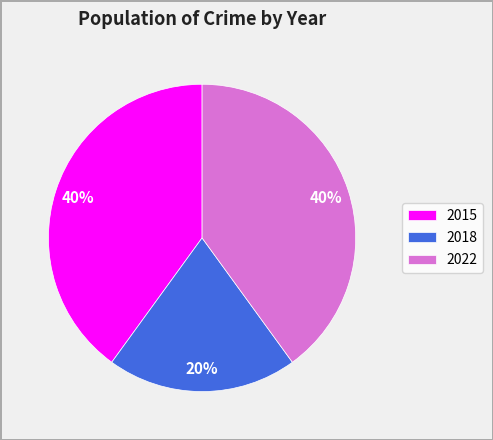

To the nearest percent, what percentage of the pie is 2015?

40%